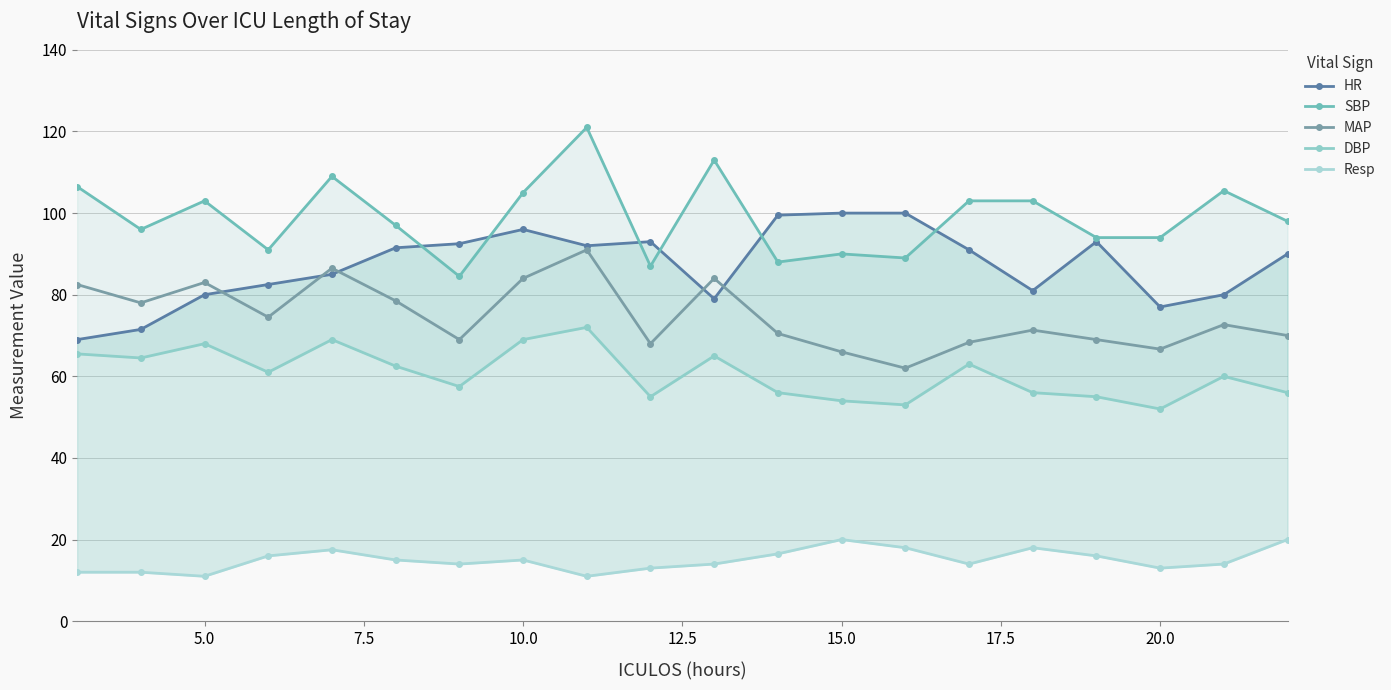

Where is the first local maximum for MAP?

5.0